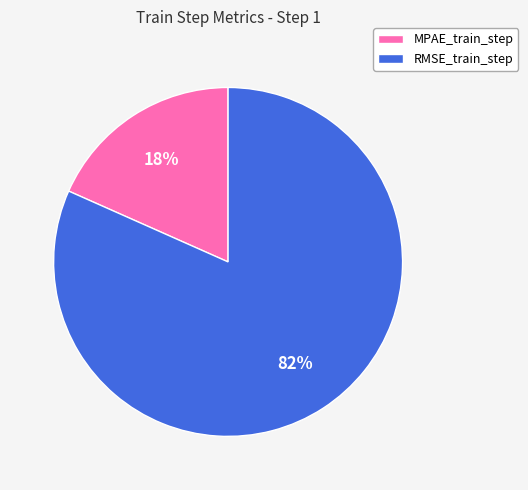

True or false: RMSE_train_step accounts for 71% of the total.

False